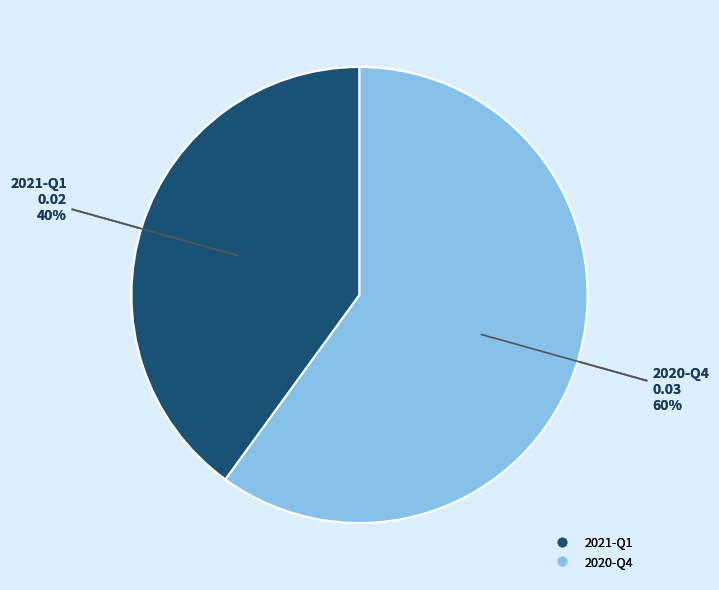

To the nearest percent, what is the combined percentage of 2021-Q1 and 2020-Q4?

100%